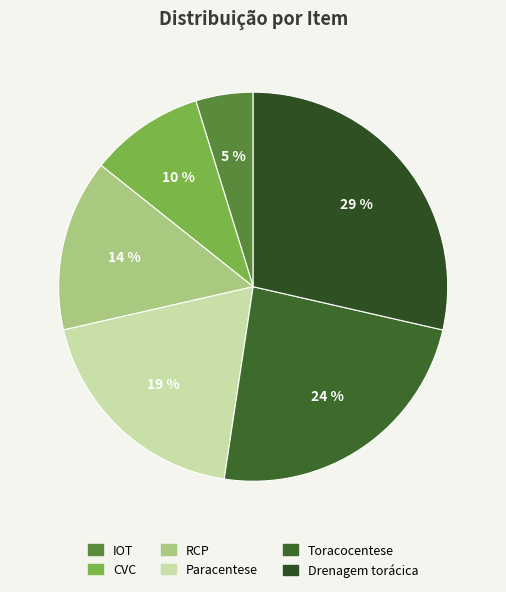

Is there any slice that represents more than half of the pie?

No